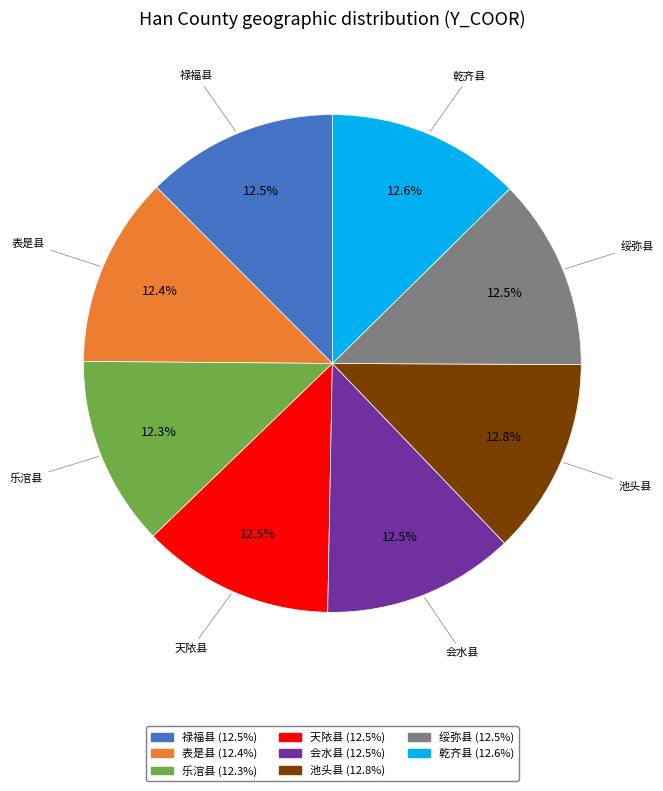

Is there a majority slice in this chart?

No